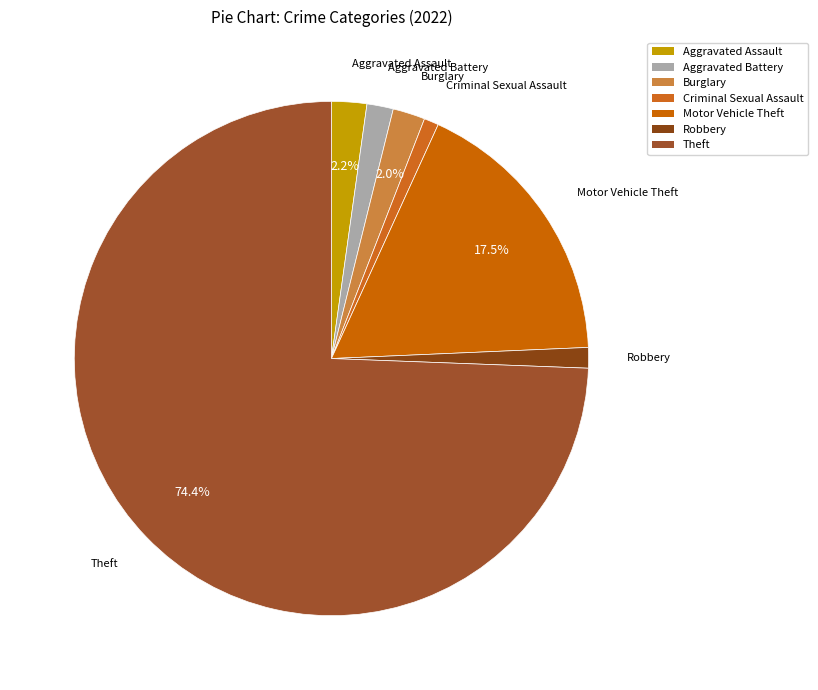

How much of the chart is everything except Aggravated Battery?

98.3%